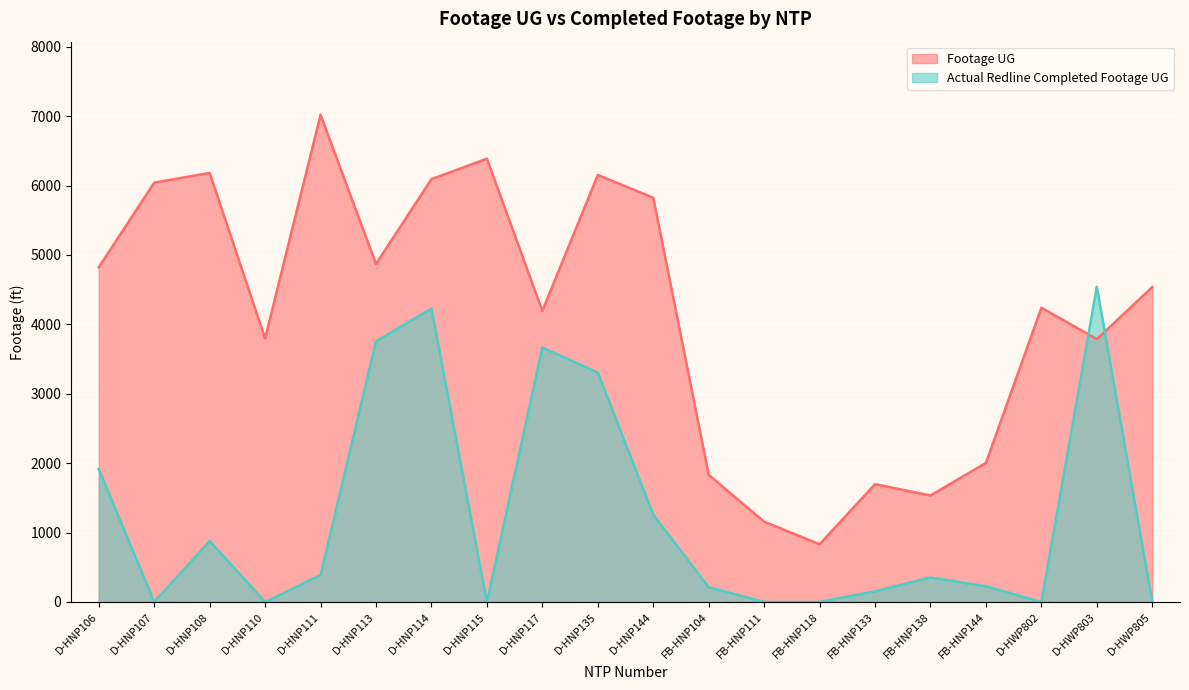

What is the difference between the Actual Redline Completed Footage UG values at D-HNP135 and FB-HNP104?

3094